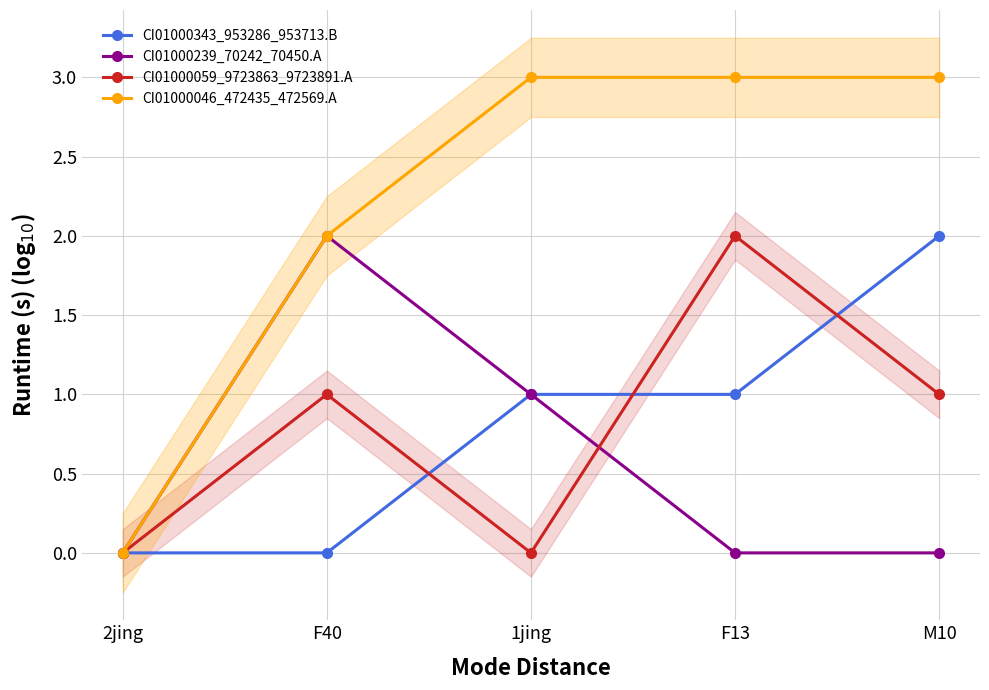

The value of CI01000343_953286_953713.B at F13 is 1. True or false?

True